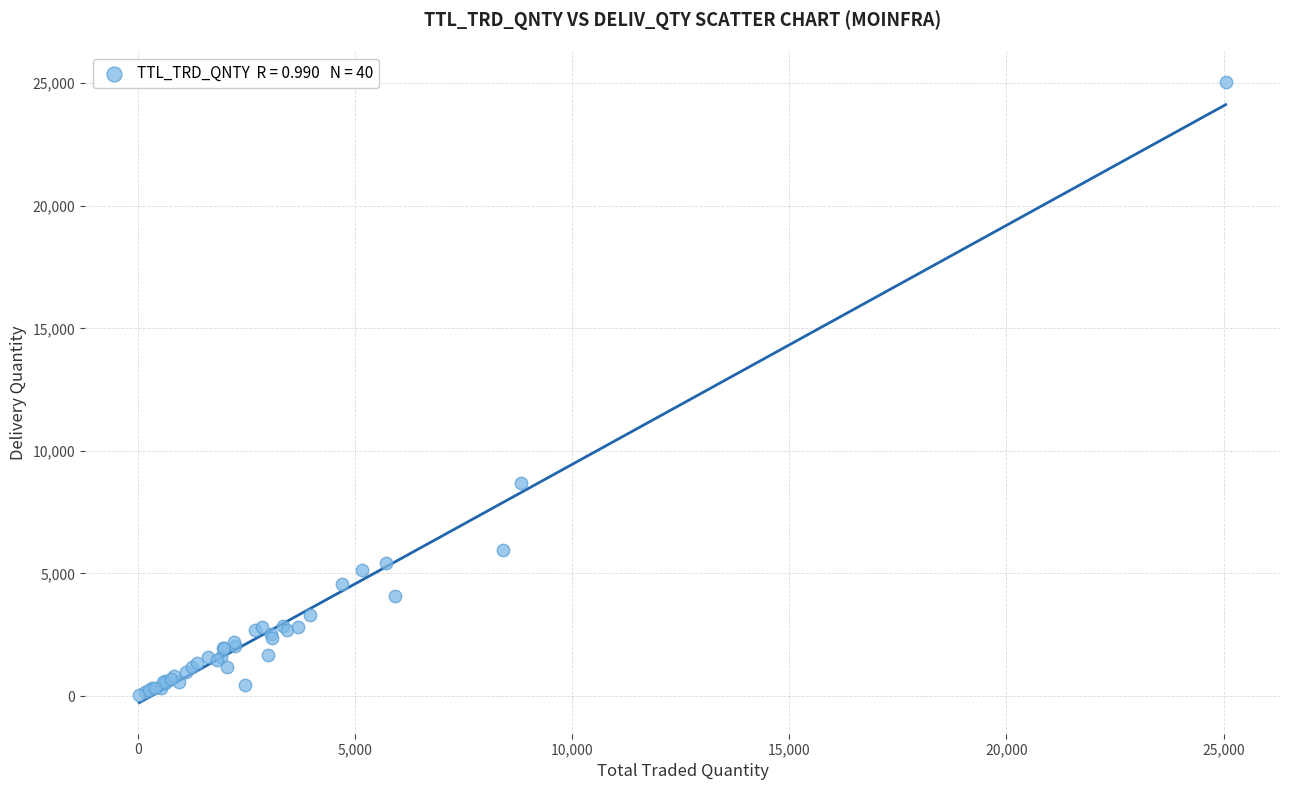

What Y value in the scatter plot is closest to 12536?

8710